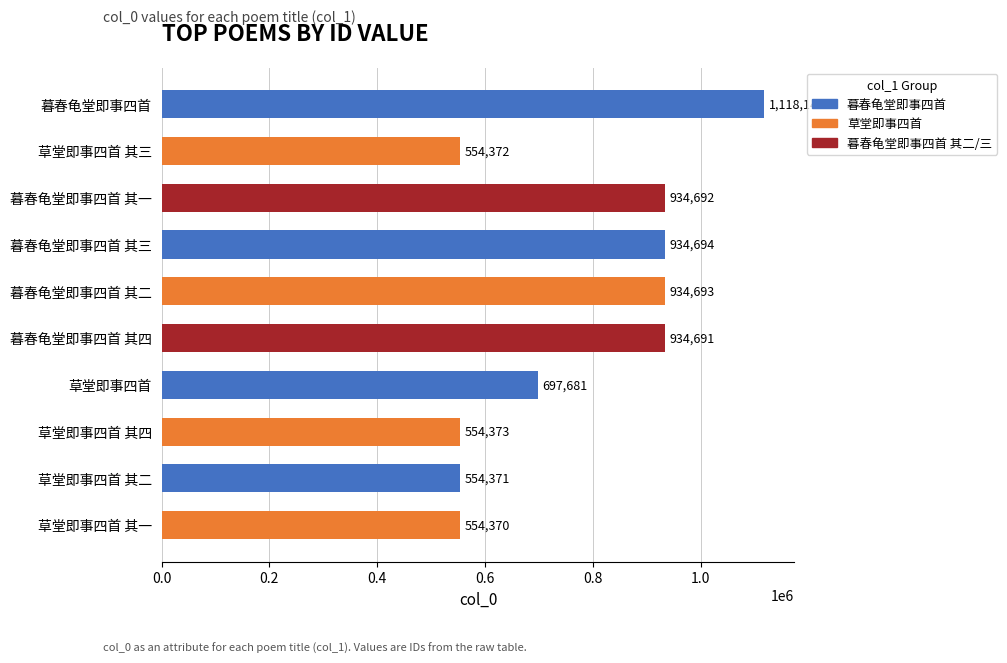

What is the difference between the maximum and minimum values?

563773